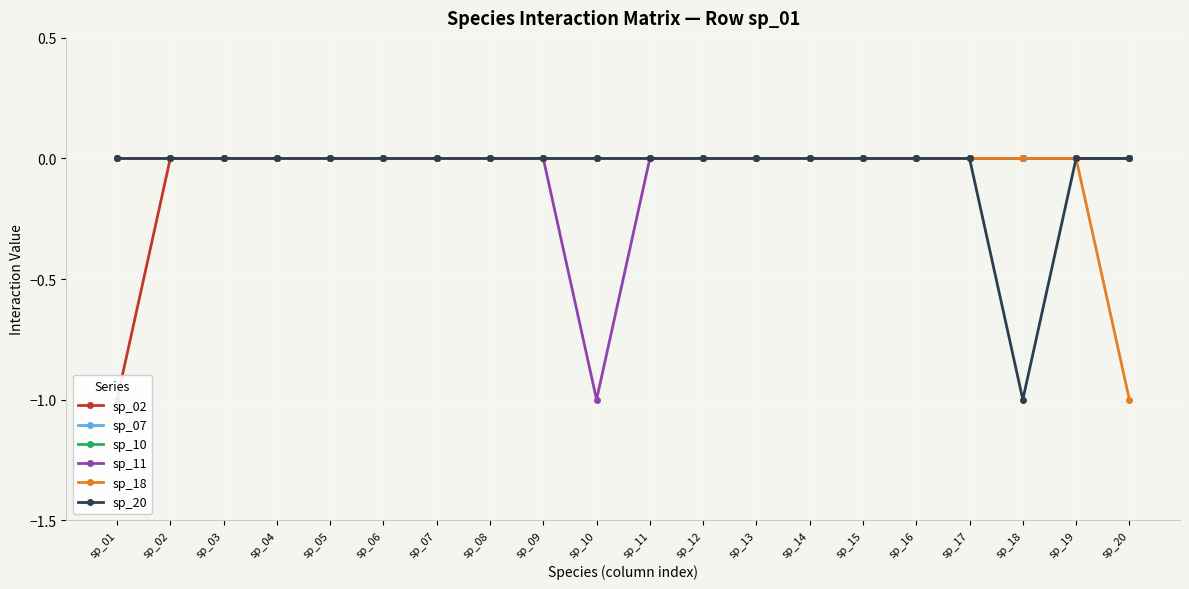

The sp_18 series shows 0 at sp_16. True or false?

True